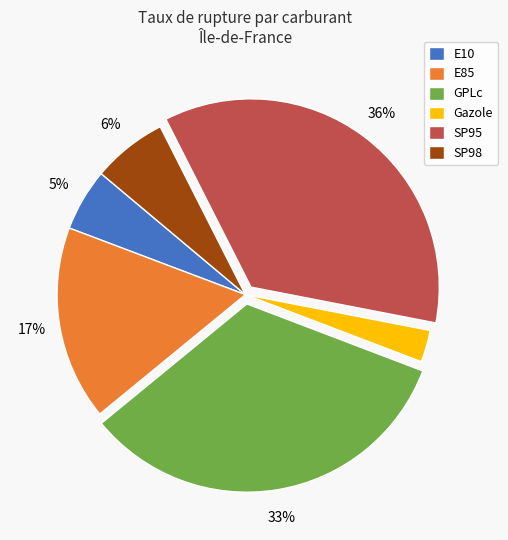

Is the sum of Gazole and SP95 greater than half?

No